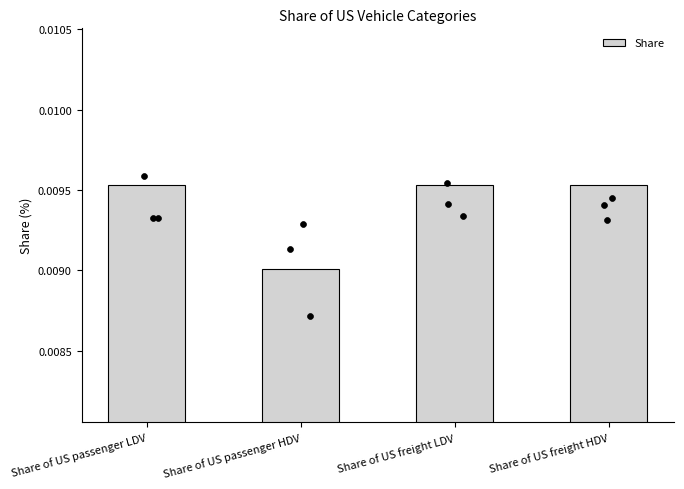

Which has a higher value, Share of US passenger HDV or Share of US freight HDV?

Share of US freight HDV